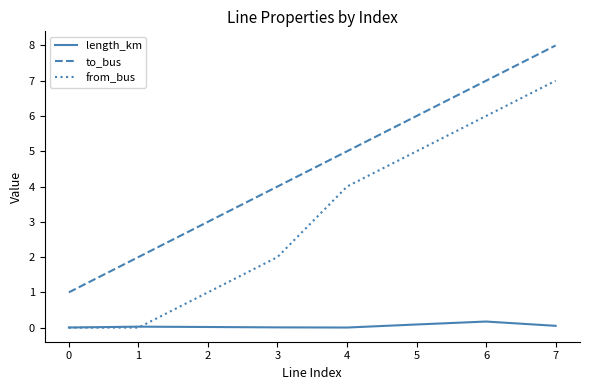

What is the greatest value displayed?

8.0